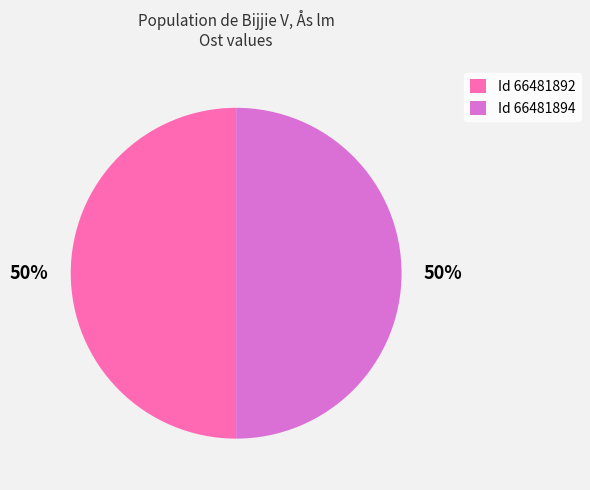

Is the sum of Id 66481894 and Id 66481892 greater than half?

Yes